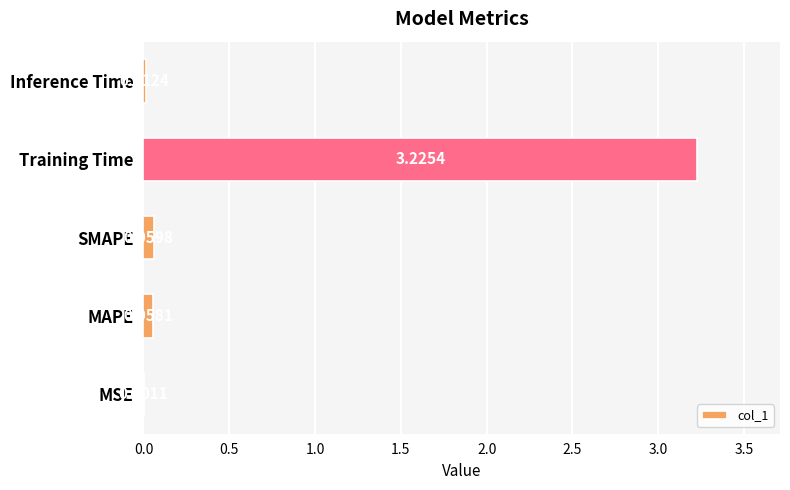

What is the sum of all values?

3.4